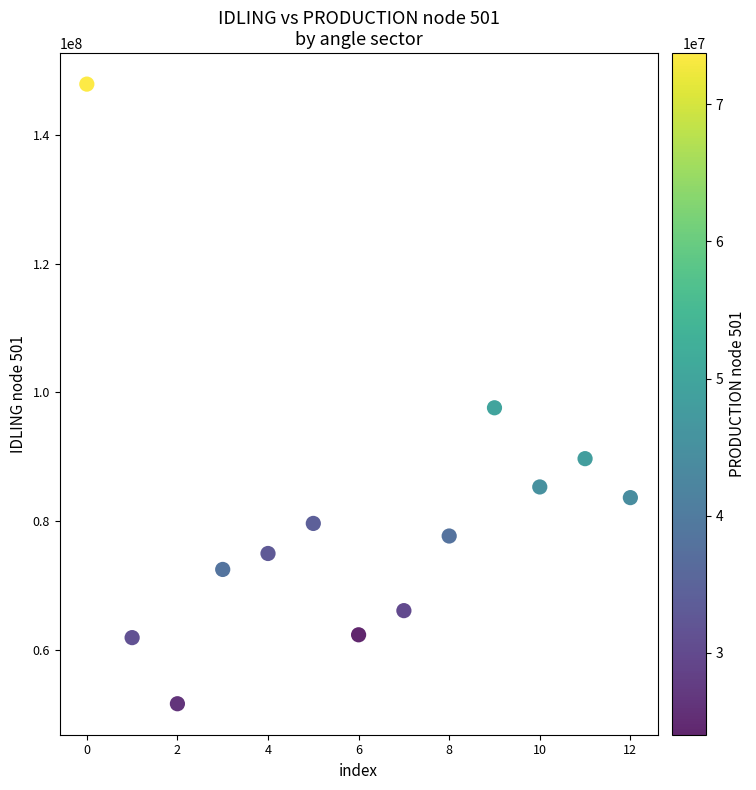

What is the range of Y values (max minus min)?

96119646.3